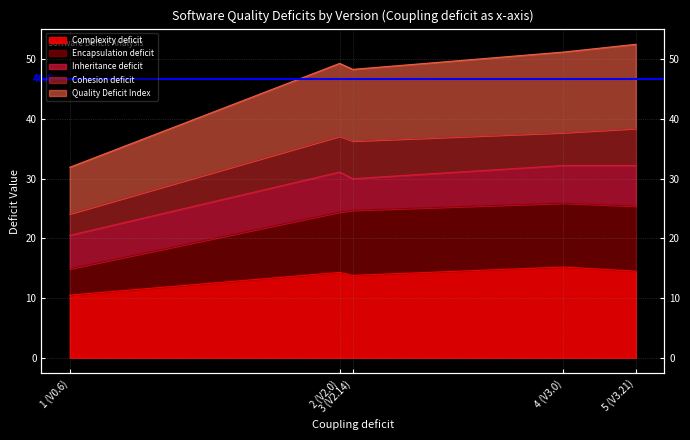

What is the difference between the maximum and minimum values in the Quality Deficit Index series?

20.6